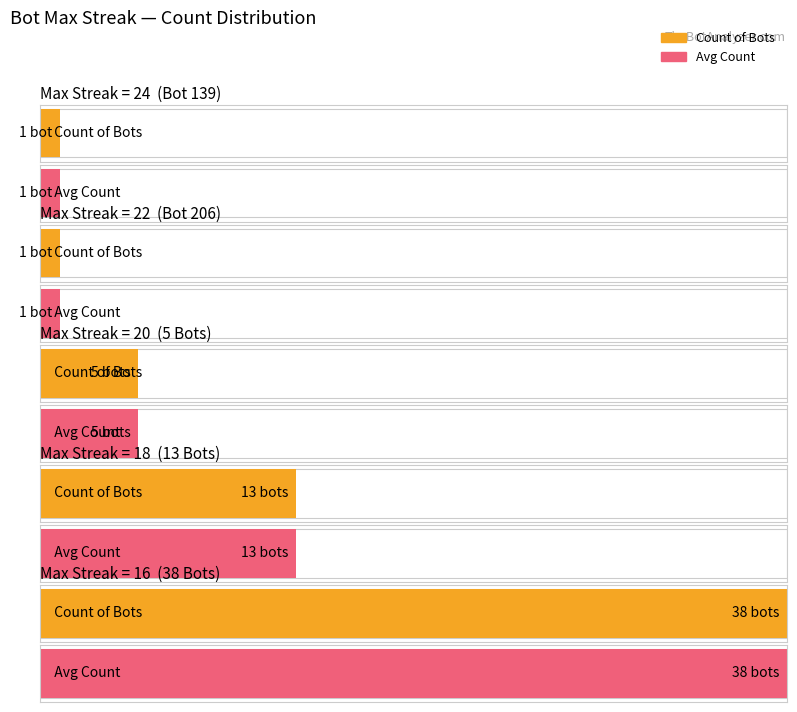

The value at 24 is 1. True or false?

True